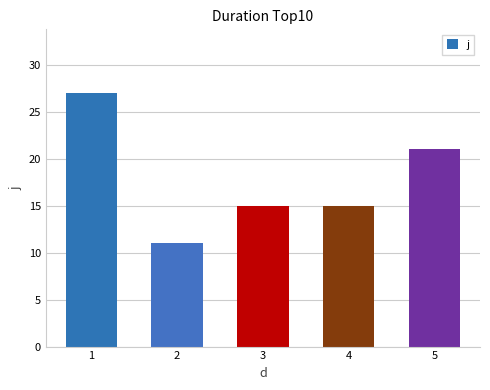

What is the average value?

18